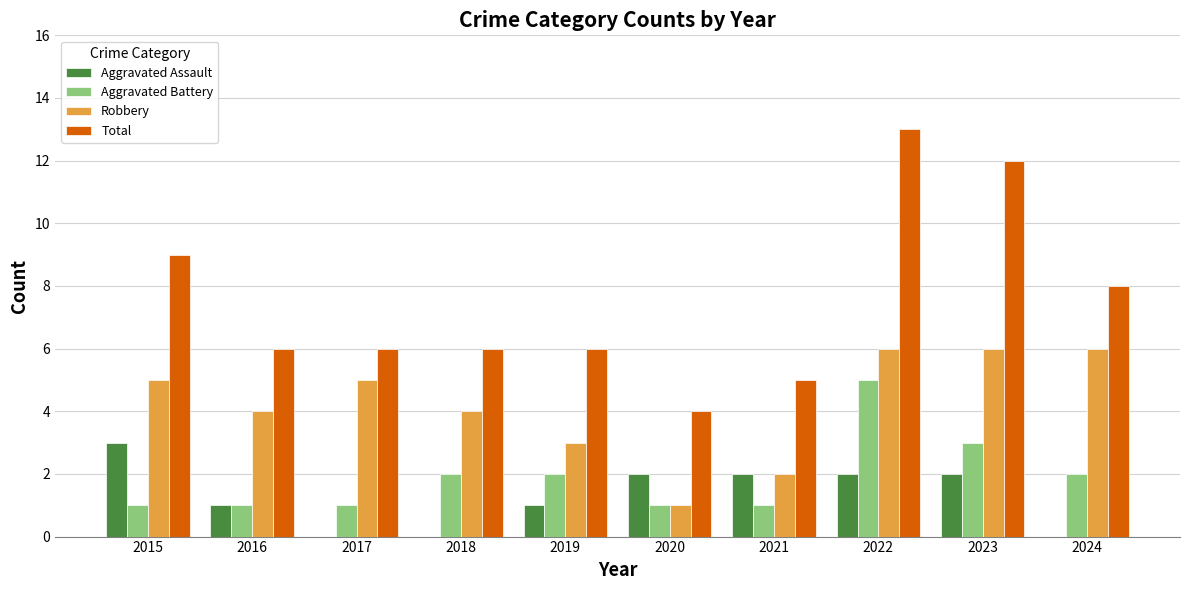

Is it true that Total equals 4 at 2017?

False